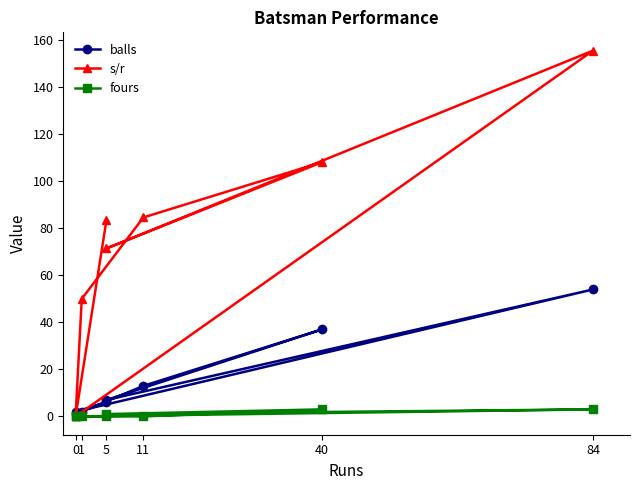

How many data points in balls are less than 7?

4